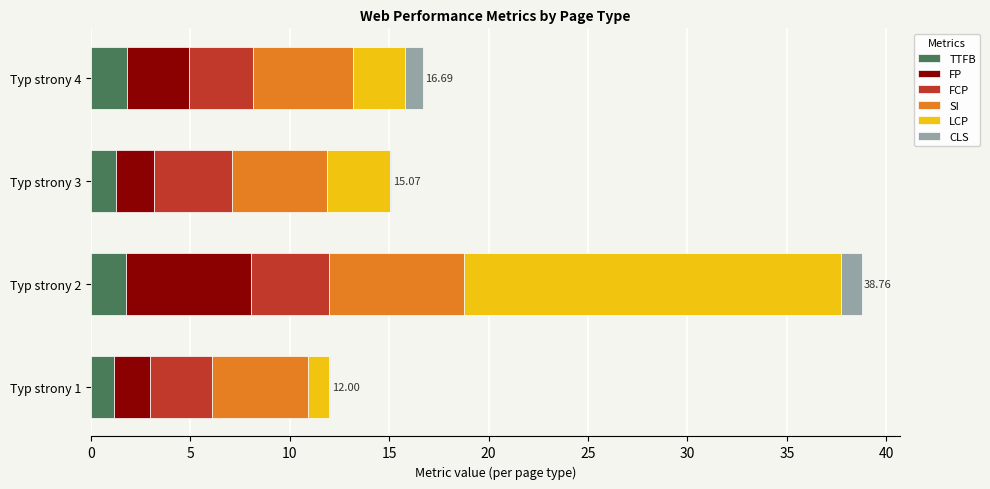

What is the total value across all series at Typ strony 4?

16.7